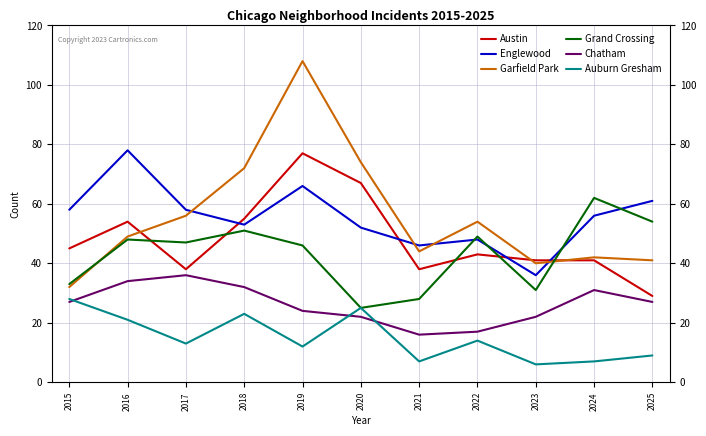

Which series changed the most between 2019 and 2024?

Garfield Park